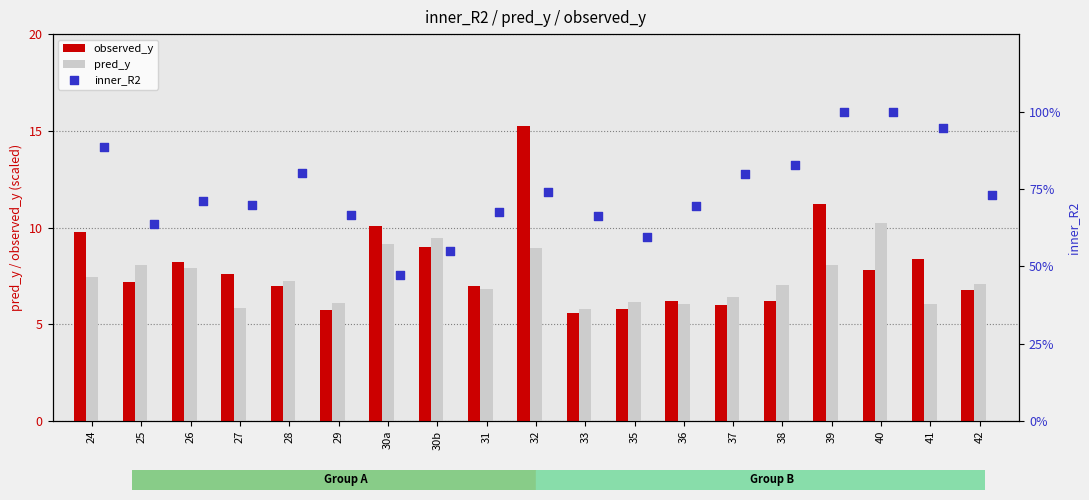

Which series reaches the minimum Y coordinate?

inner_R2